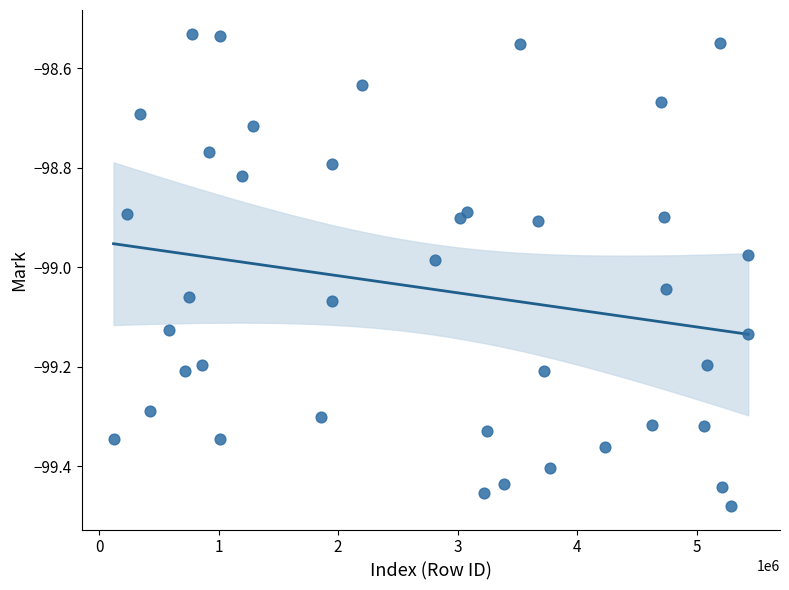

What is the range of X values (max minus min)?

5311557.0